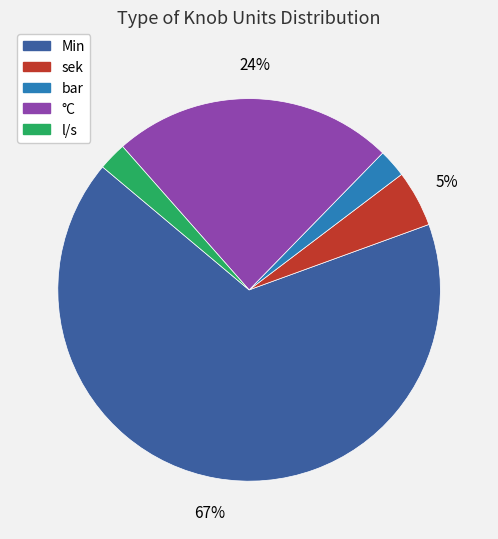

How many segments does this pie chart have?

5